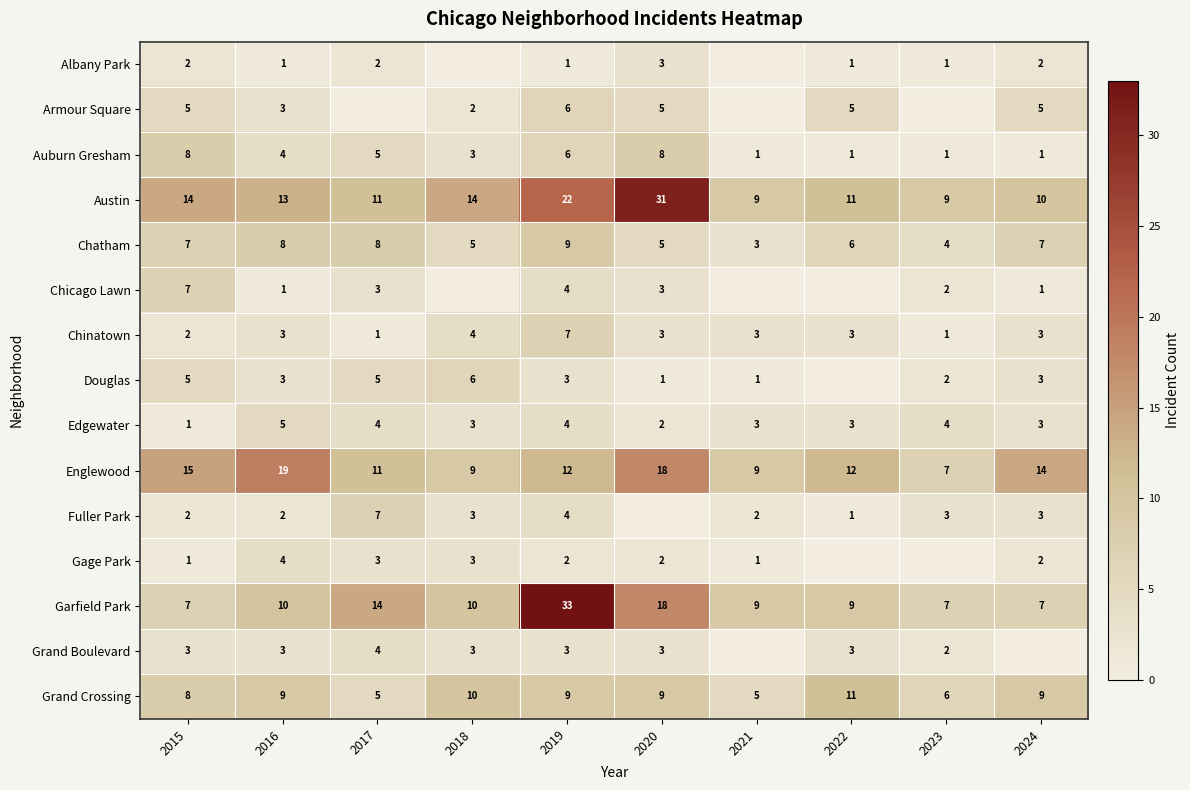

What is the greatest value displayed?

33